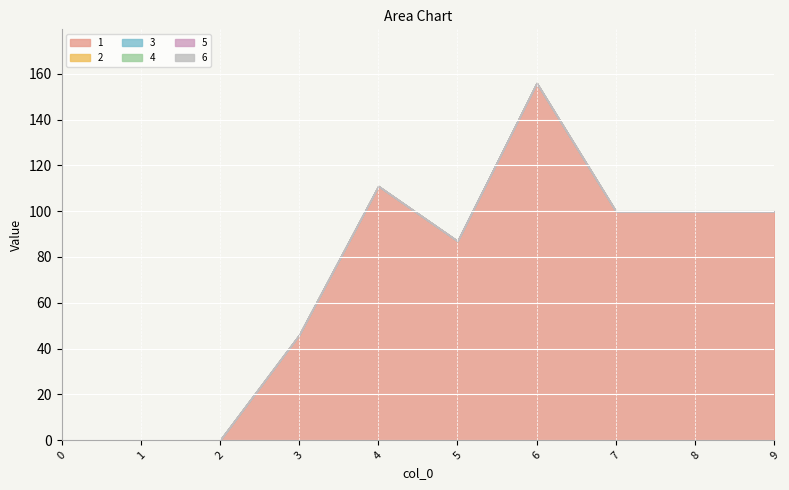

What are all the series names shown in the legend?

1, 2, 3, 4, 5, 6